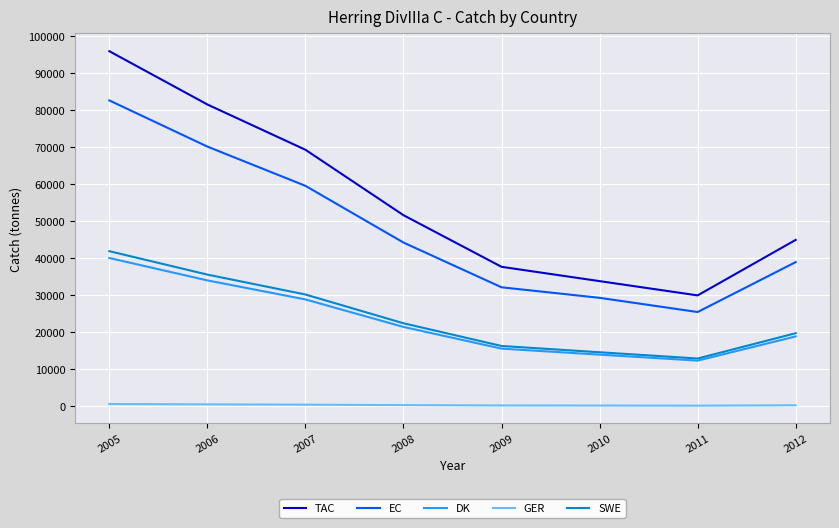

True or false: GER and SWE intersect in this chart.

False